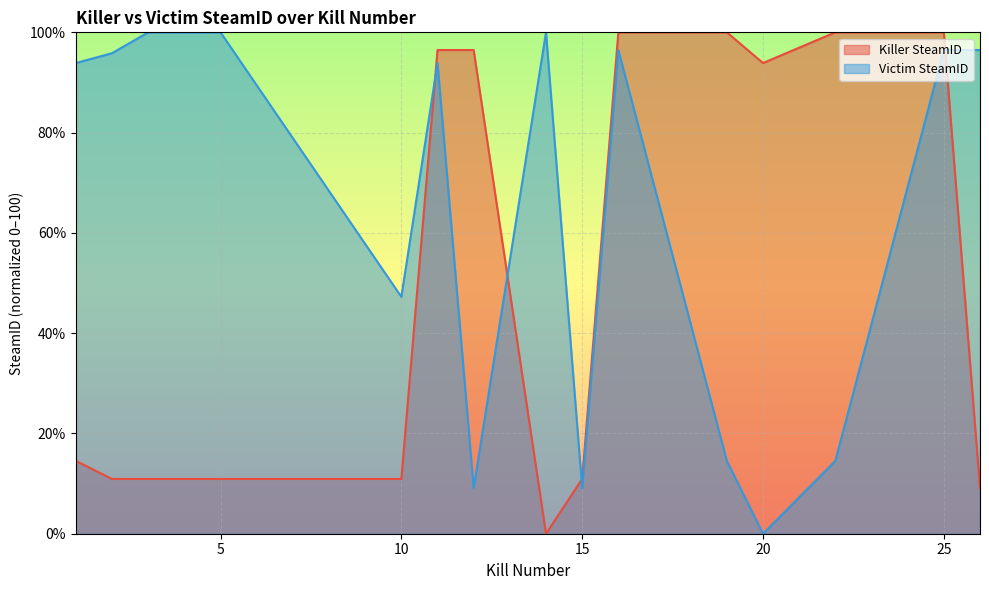

Between which two adjacent categories do Killer SteamID and Victim SteamID first intersect?

10 and 11